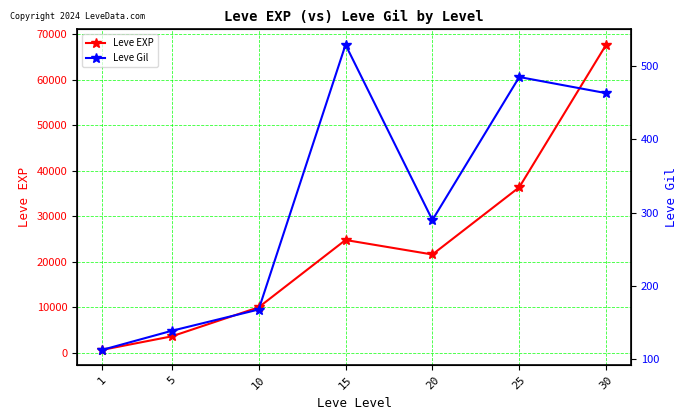

What is the difference between the maximum and minimum values in the Leve Gil series?

416